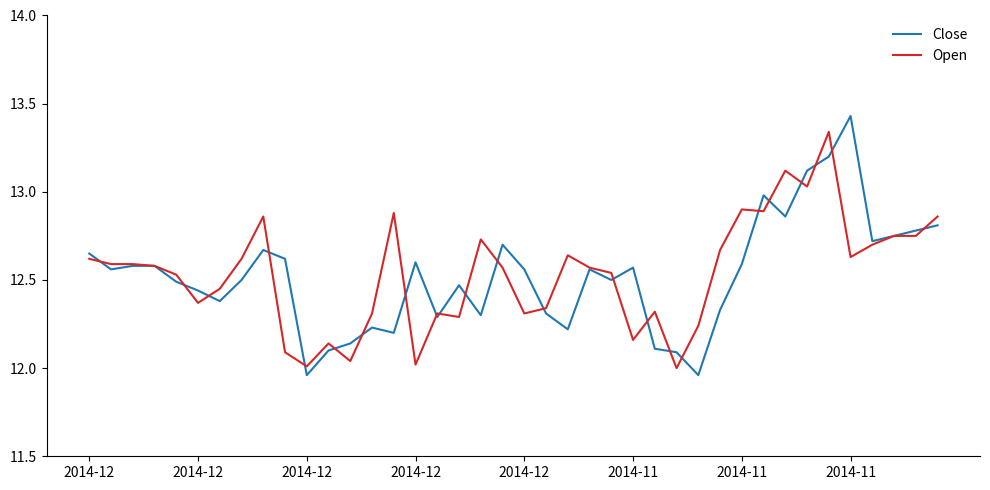

Rank the series by their maximum value, from highest to lowest.

Close, Open